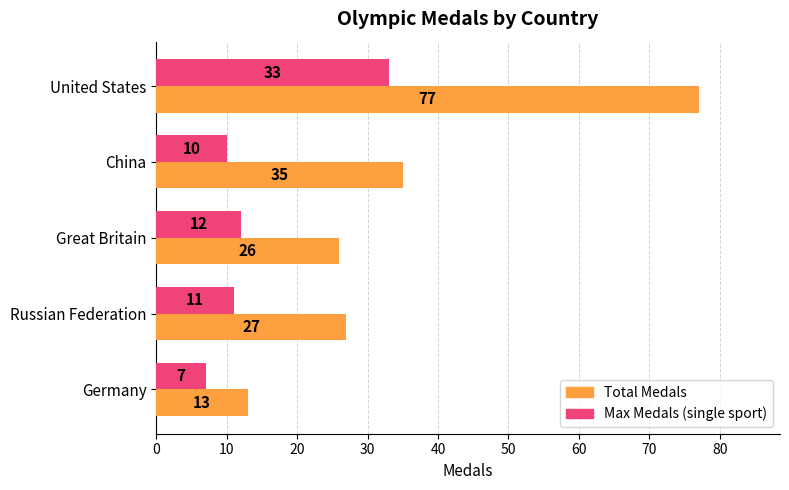

Which series has the largest total across all categories?

Total Medals